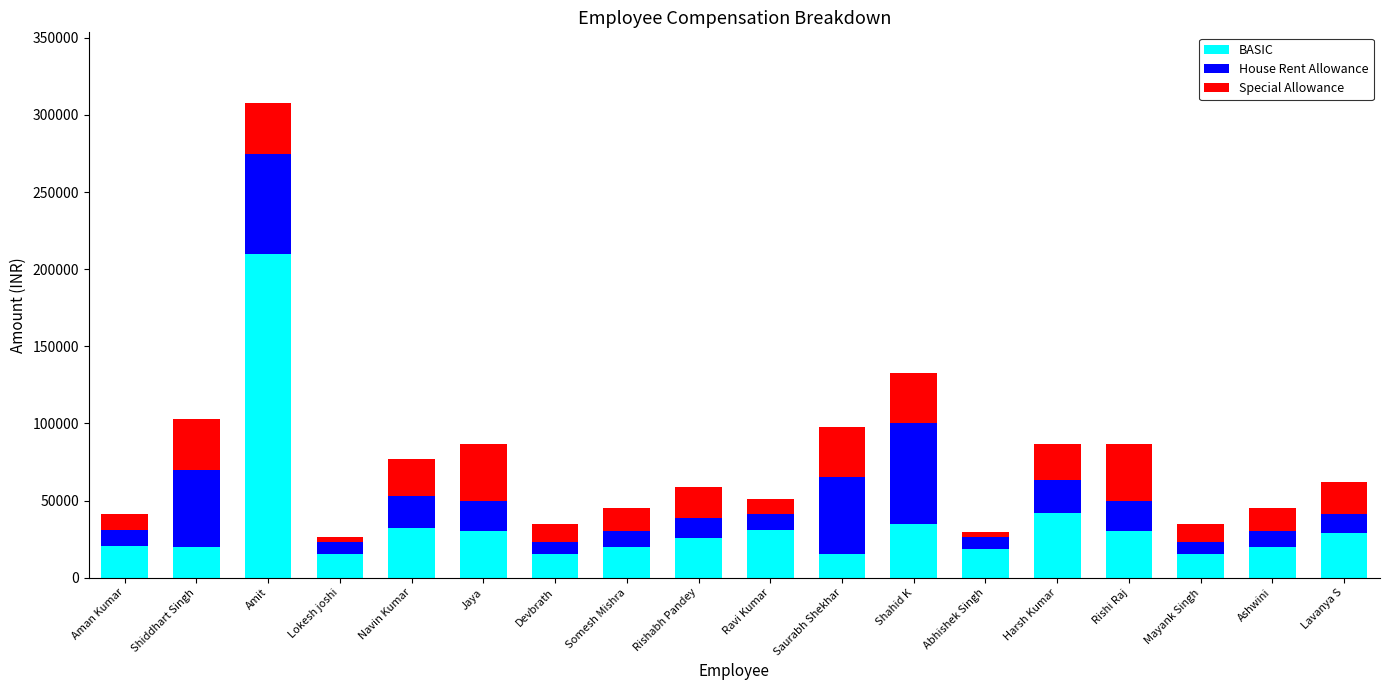

Where is BASIC nearest to the value 112500?

Harsh Kumar